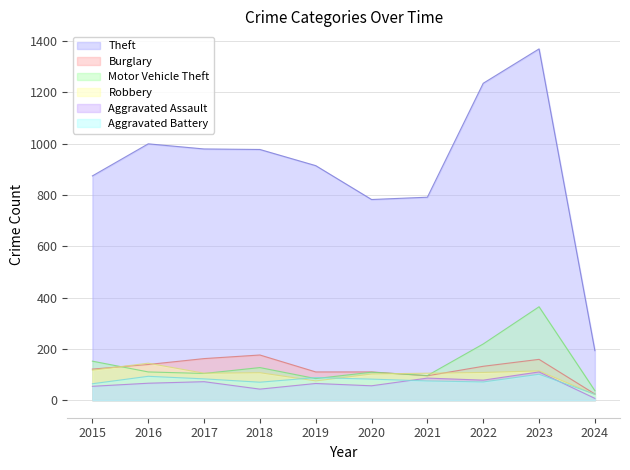

Which has a higher value, 2017 or 2016?

2016